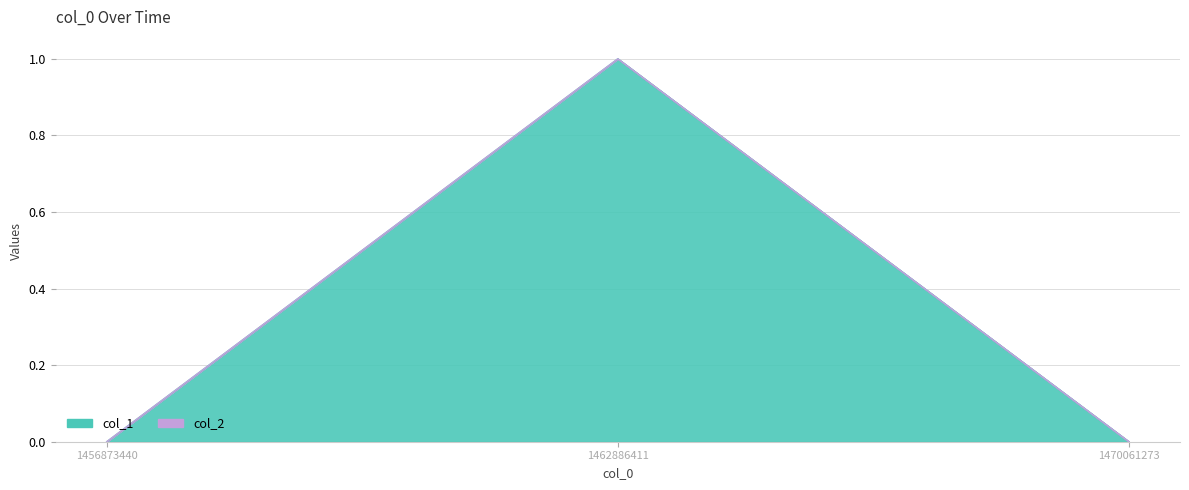

How many values are between 0 and 1?

3